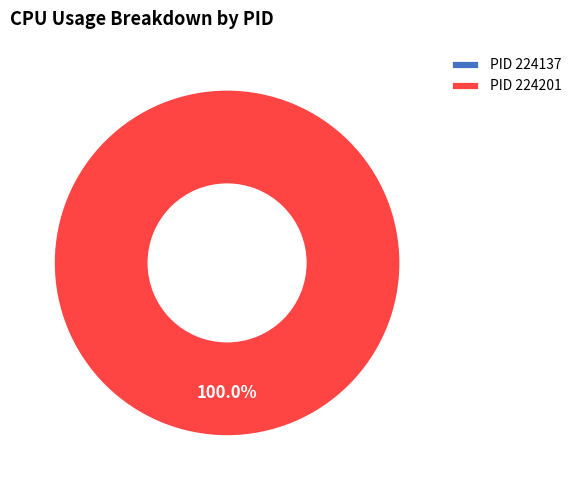

True or false: 224201 accounts for 99% of the total.

False